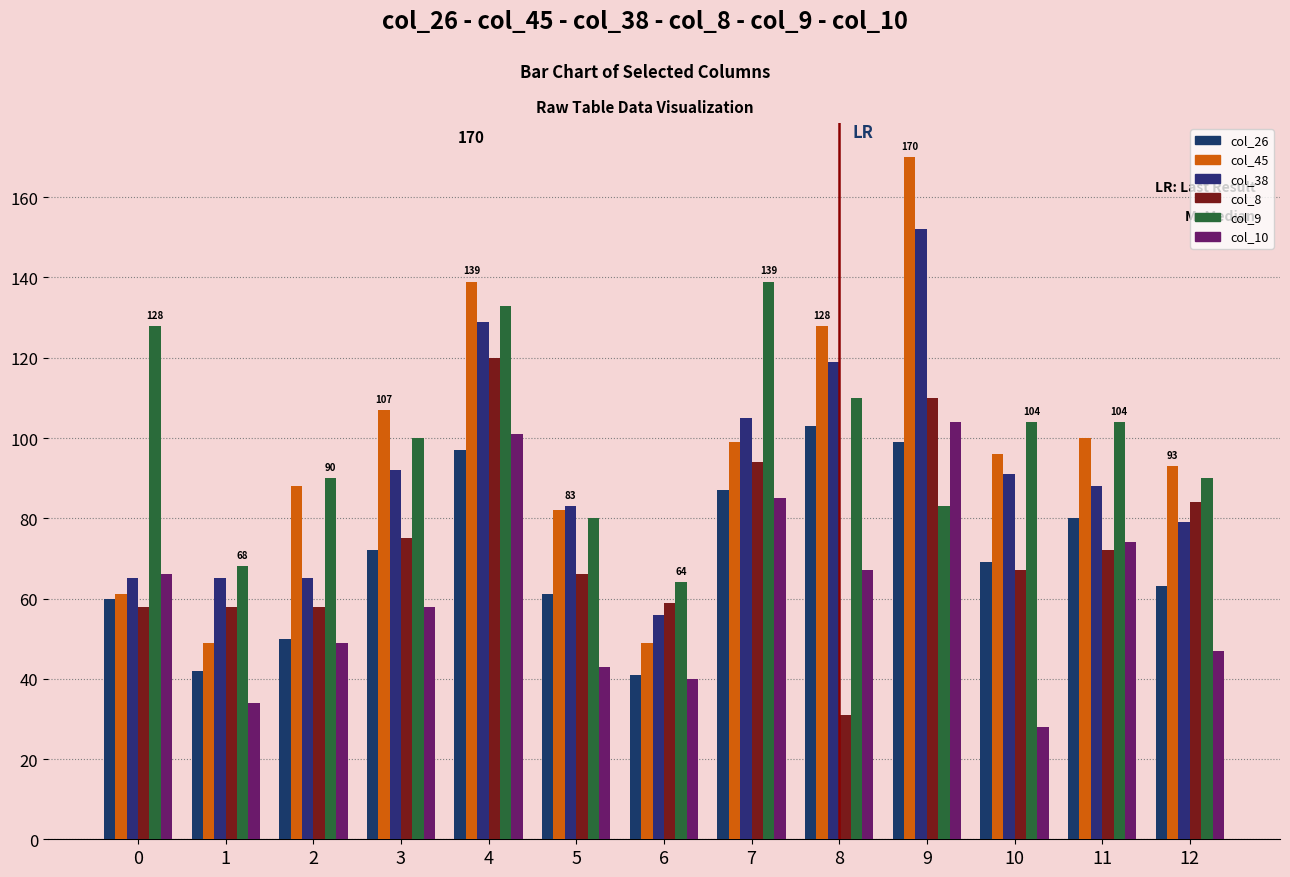

Rank the series at 10 from highest to lowest value.

col_9, col_45, col_38, col_26, col_8, col_10